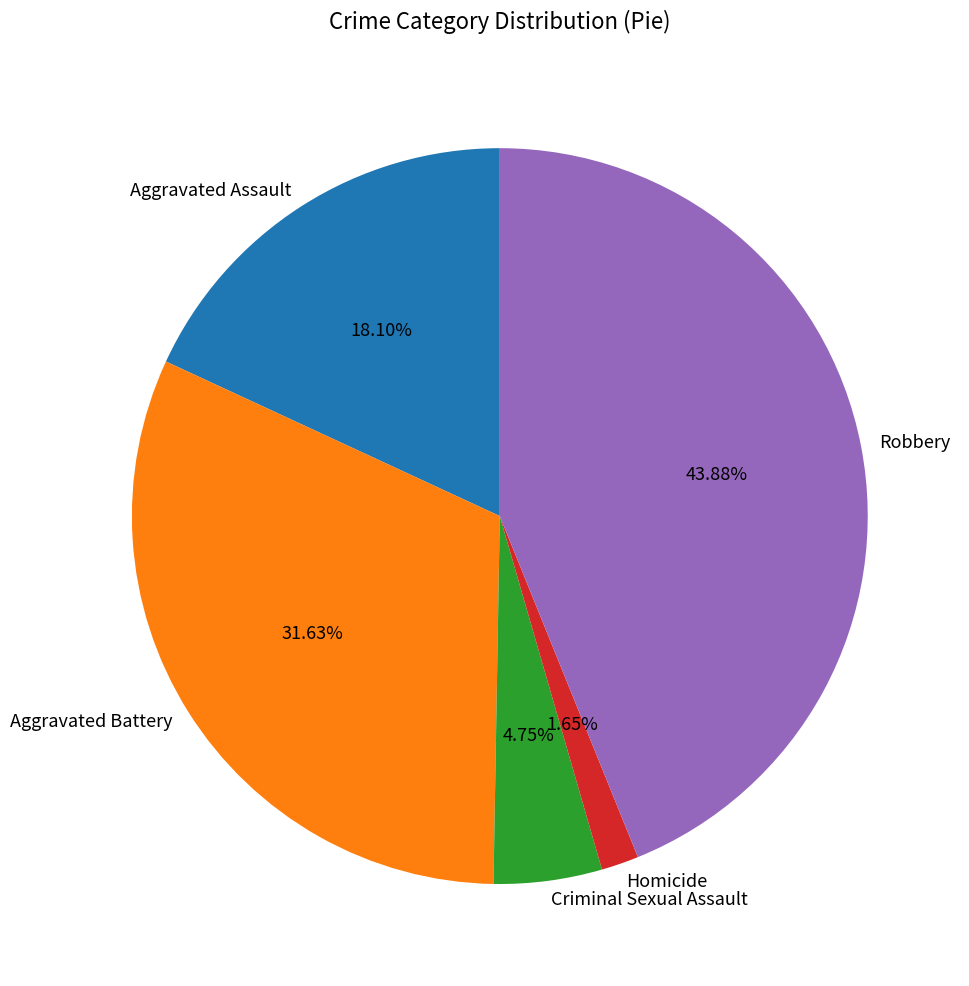

What percentage is the Homicide slice, to the nearest percent?

2%